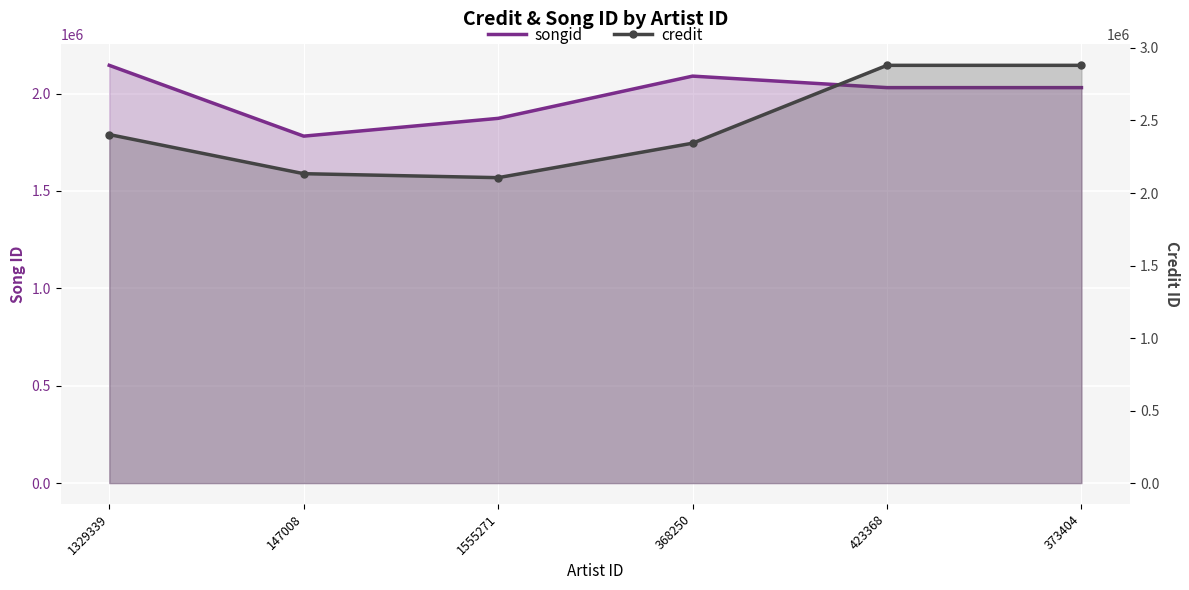

Rank the categories by songid value from highest to lowest.

1329339, 368250, 423368, 373404, 1555271, 147008